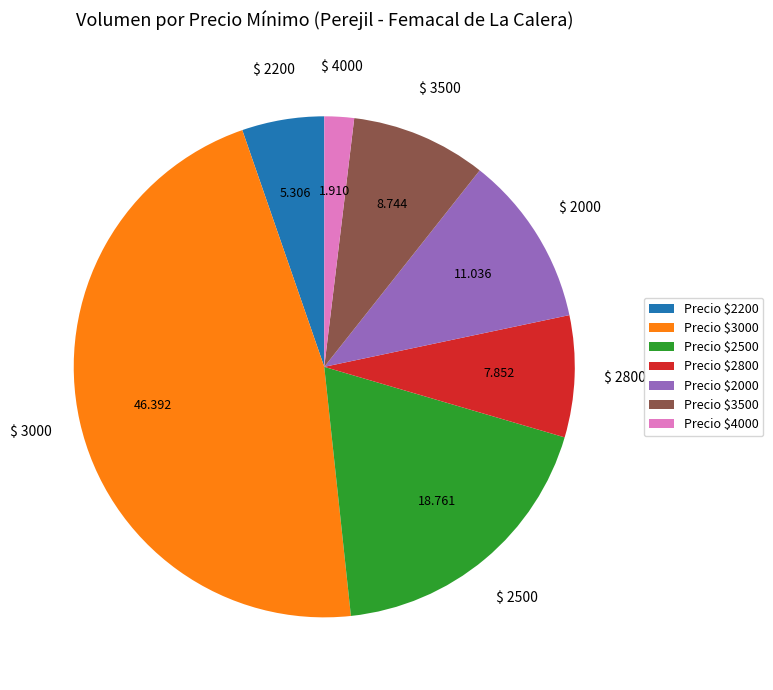

Rank the categories by value from highest to lowest.

Precio $3000, Precio $2500, Precio $2000, Precio $3500, Precio $2800, Precio $2200, Precio $4000